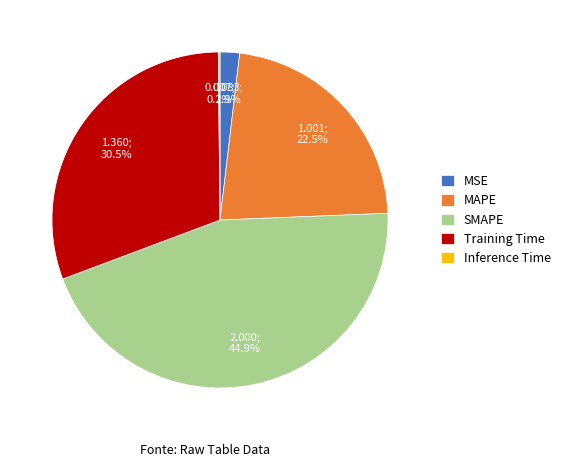

Is there any slice that represents more than half of the pie?

No